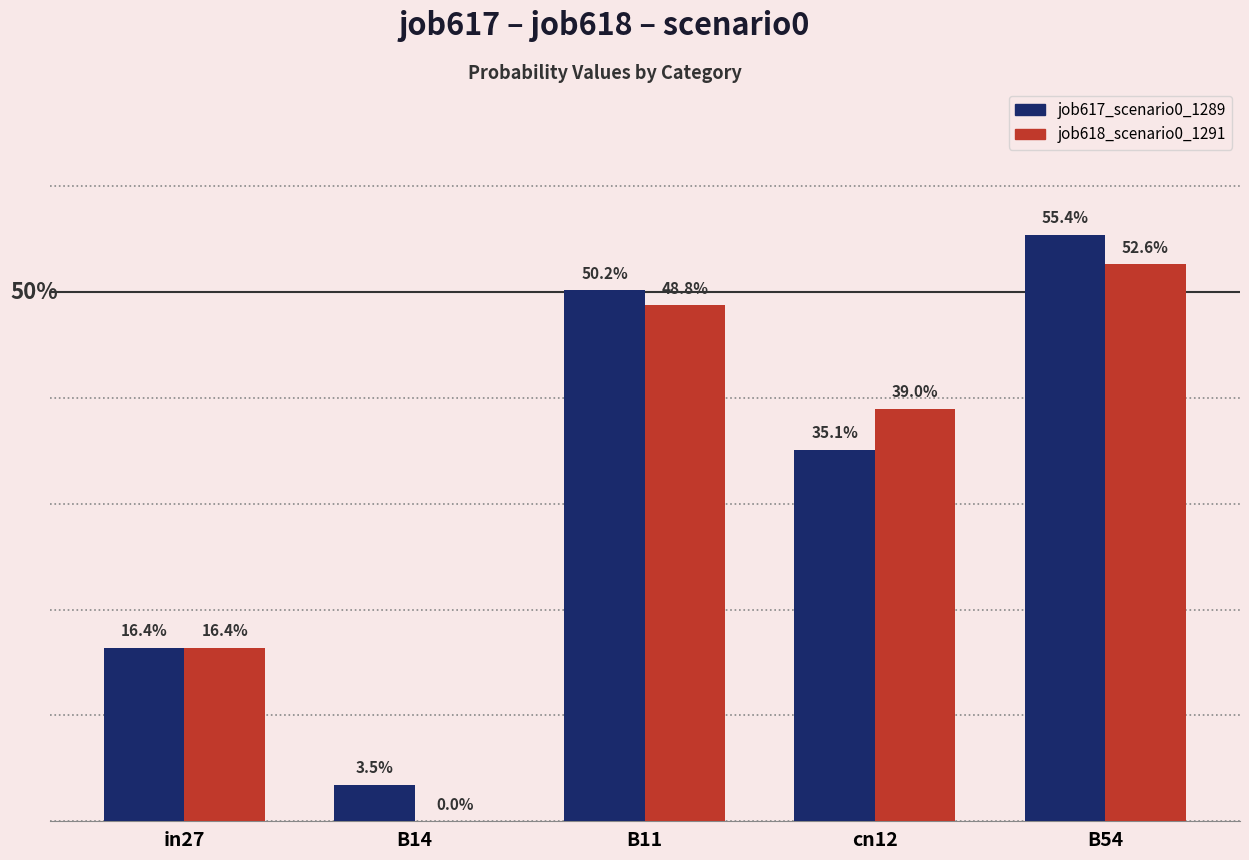

Are the bars grouped side by side (vs. stacked)?

Yes